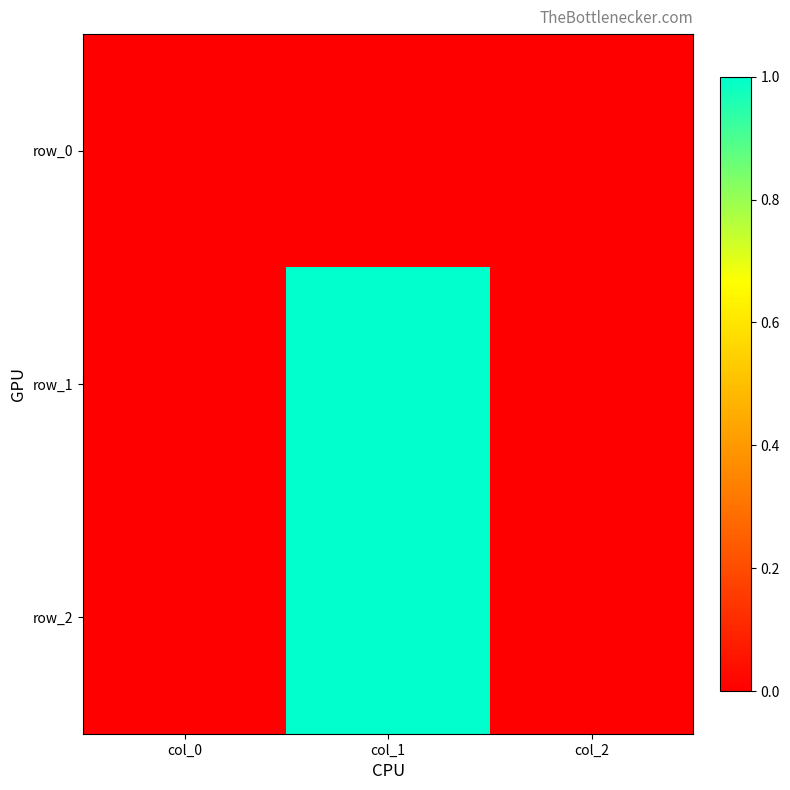

At which category is the sum across all series the highest?

col_1